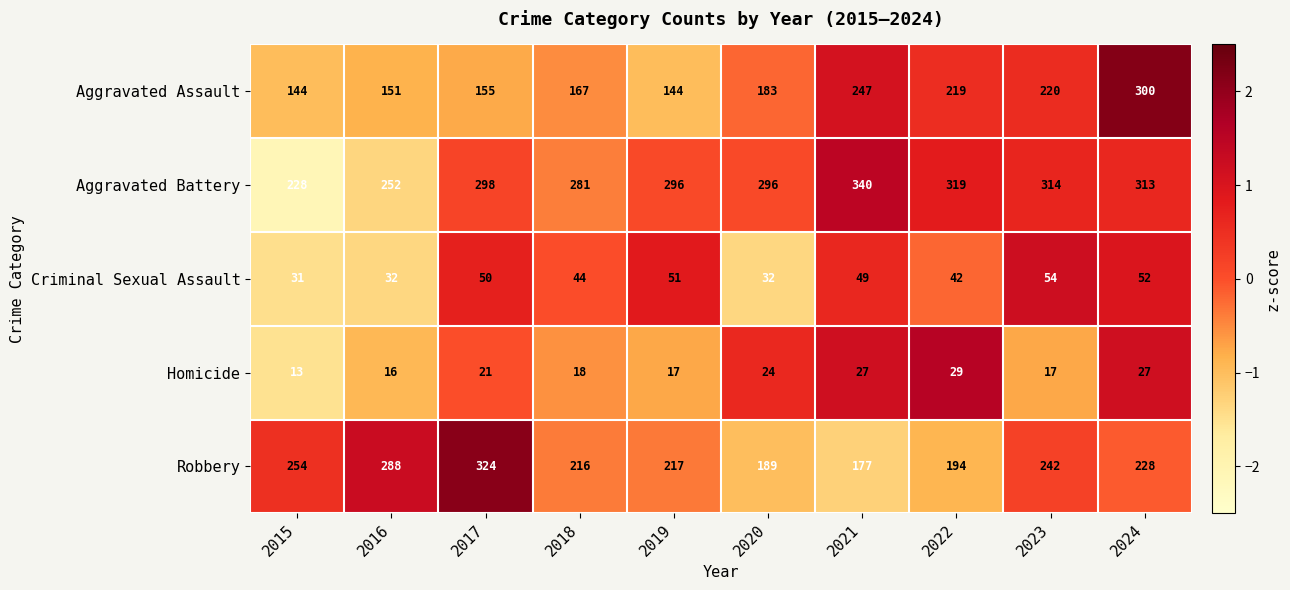

Which series has the largest total across all categories?

Aggravated Battery